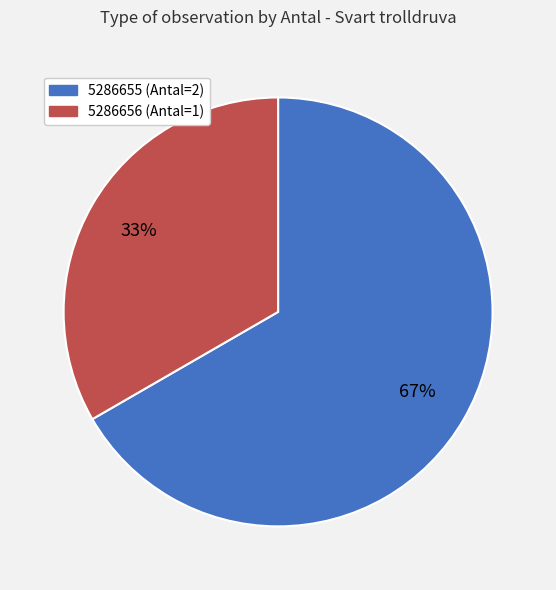

Combined, do 5286656 (Antal=1) and 5286655 (Antal=2) account for over 50%?

Yes